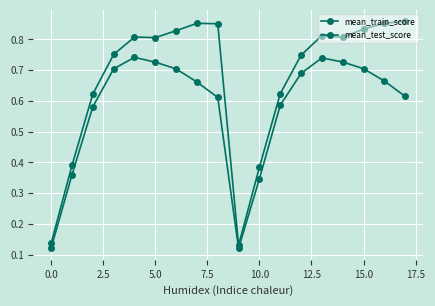

True or false: mean_test_score has more than 1 interior local peaks.

True